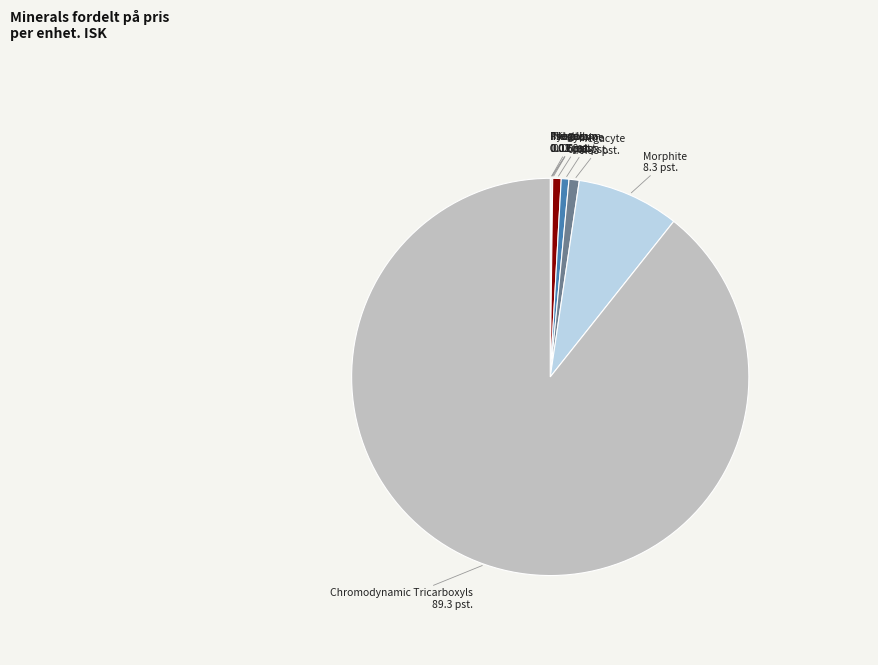

Which category accounts for the majority?

Chromodynamic Tricarboxyls